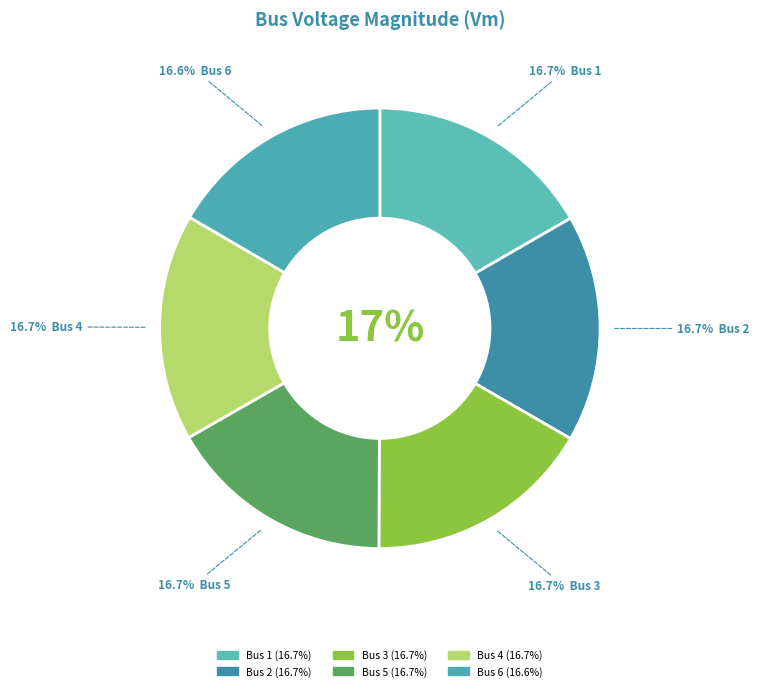

Rank the categories by value from highest to lowest.

Bus 3, Bus 2, Bus 4, Bus 1, Bus 5, Bus 6